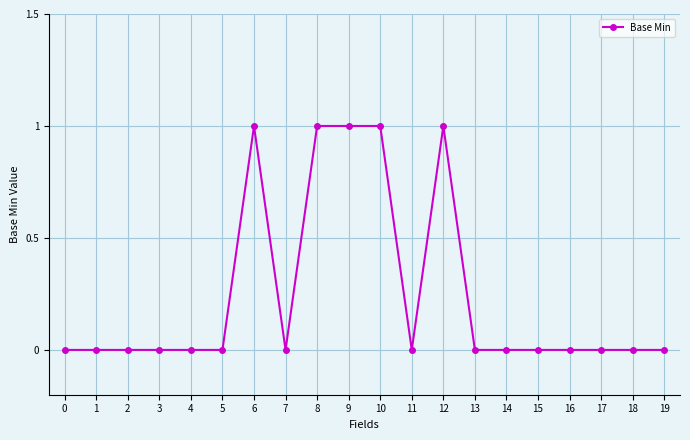

How many series are shown in this chart?

1